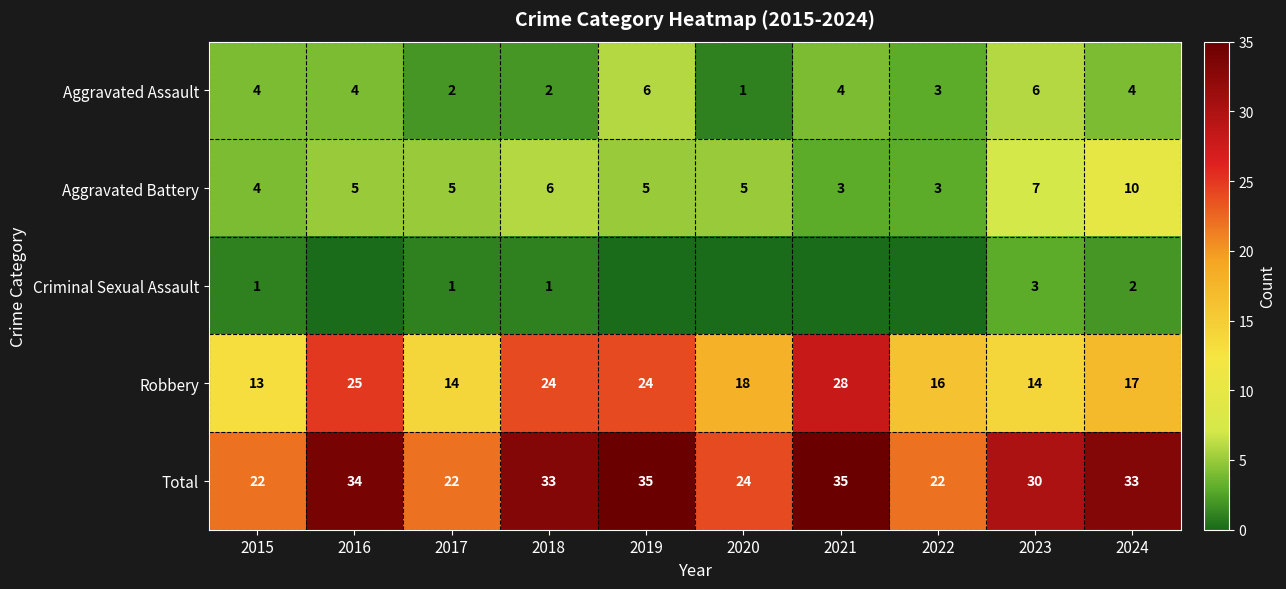

What is the average value of the Aggravated Battery series?

5